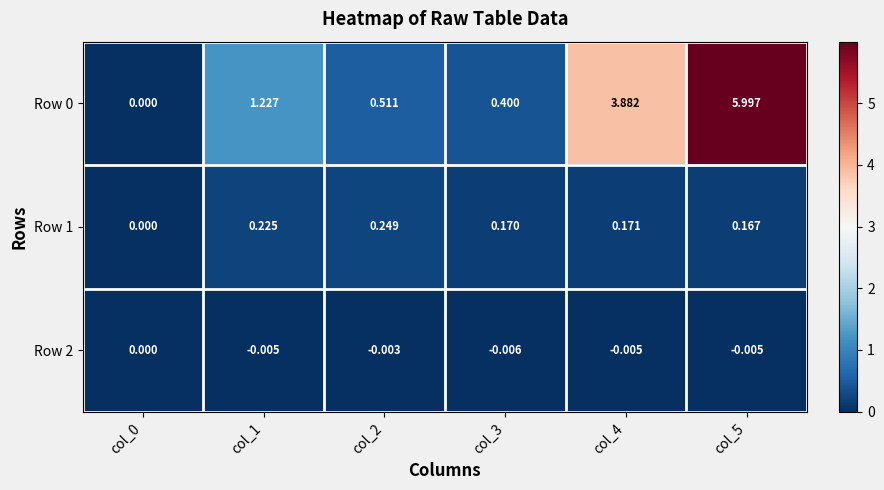

Is the value of Row 0 at col_2 greater than the value of Row 2 at col_0?

Yes